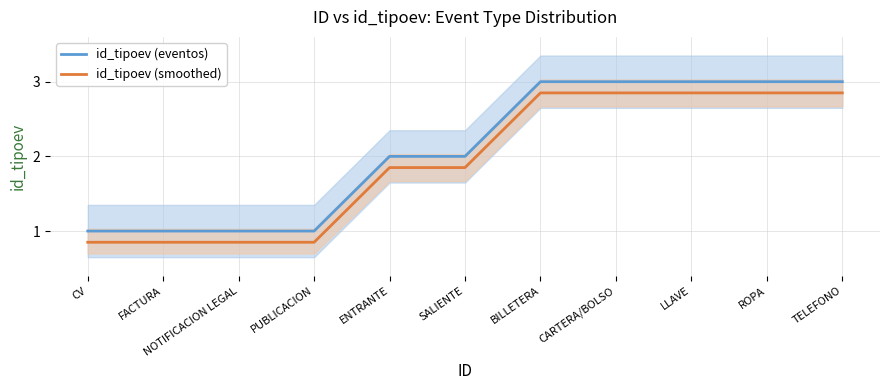

Between LLAVE and ENTRANTE, which is larger?

LLAVE